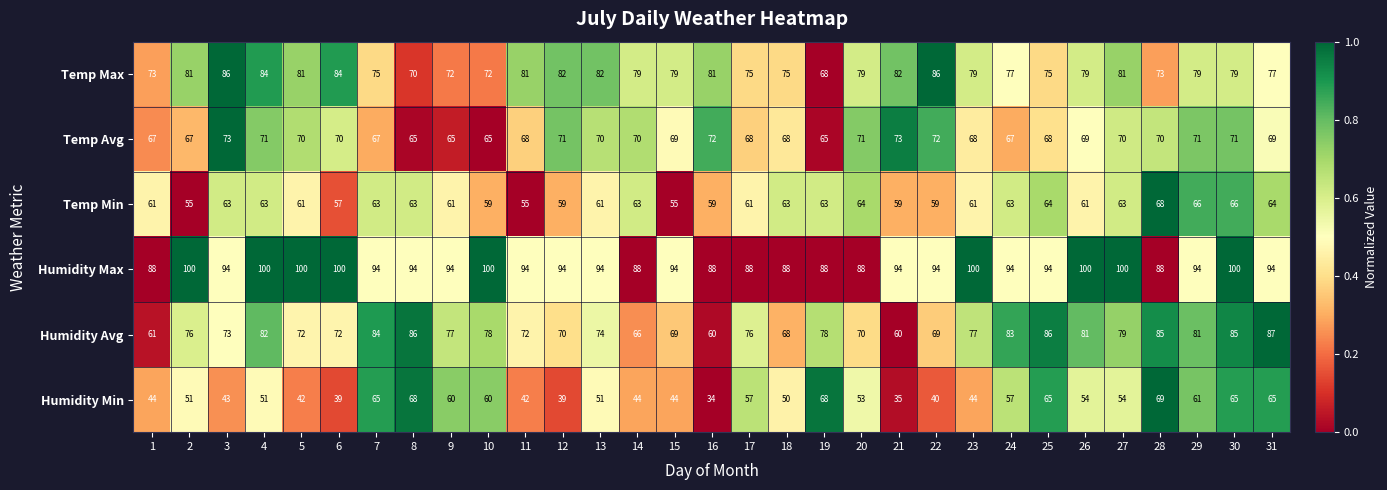

The Humidity Avg series shows 135 at 17. True or false?

False